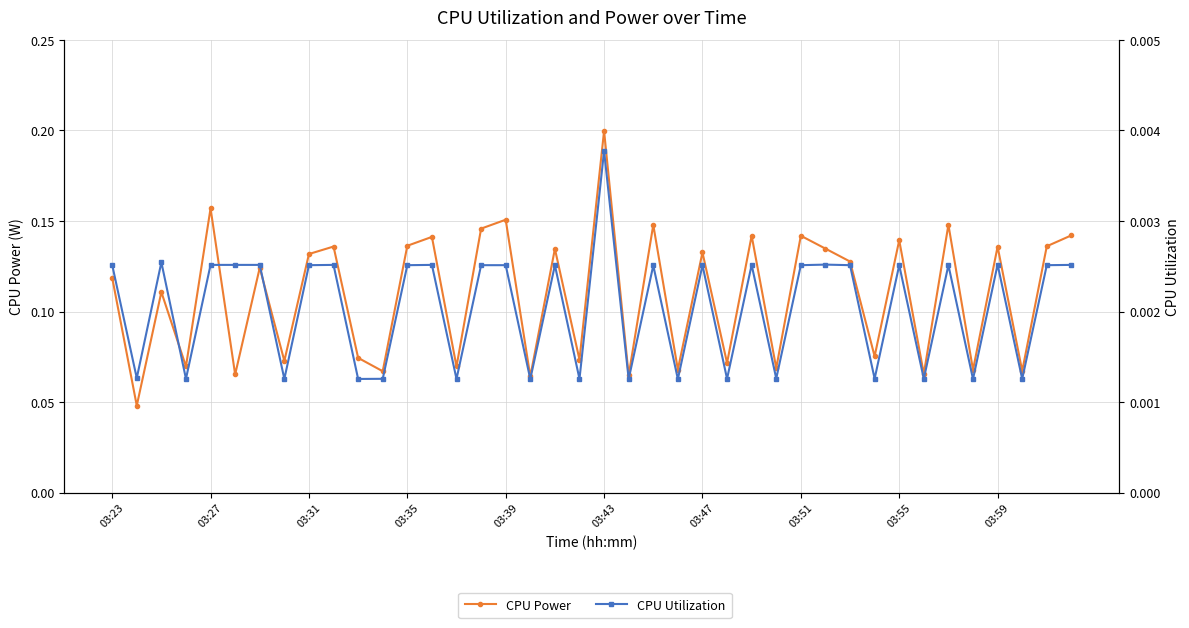

Is this an area chart (filled region under the line)?

No